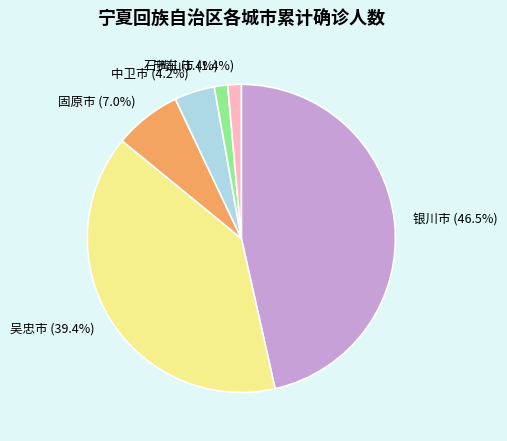

Does any single category account for the majority?

No